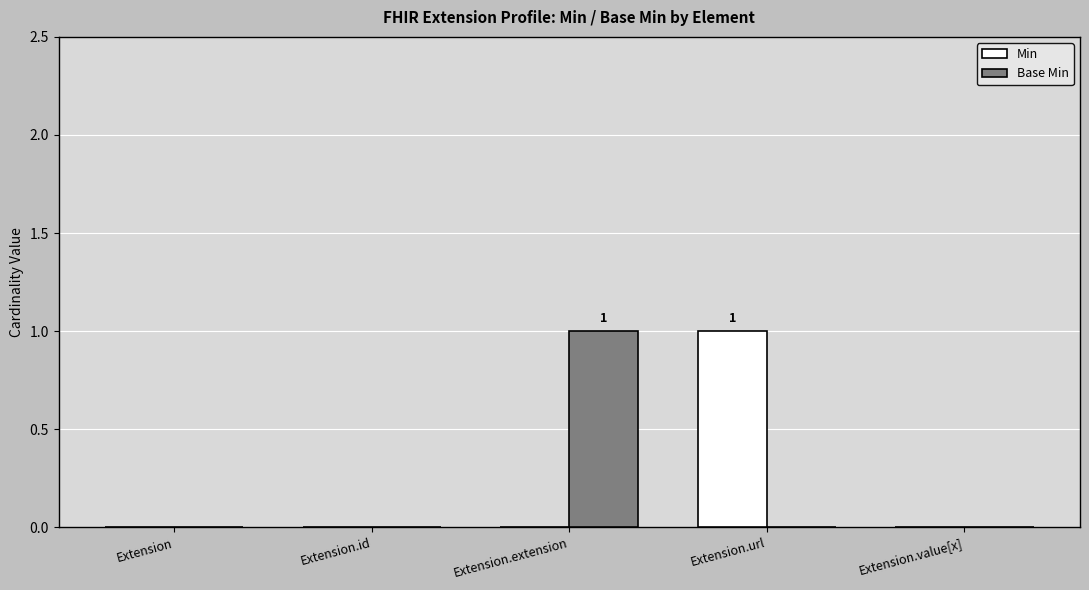

Which category has the highest value in the Min series?

Extension.url